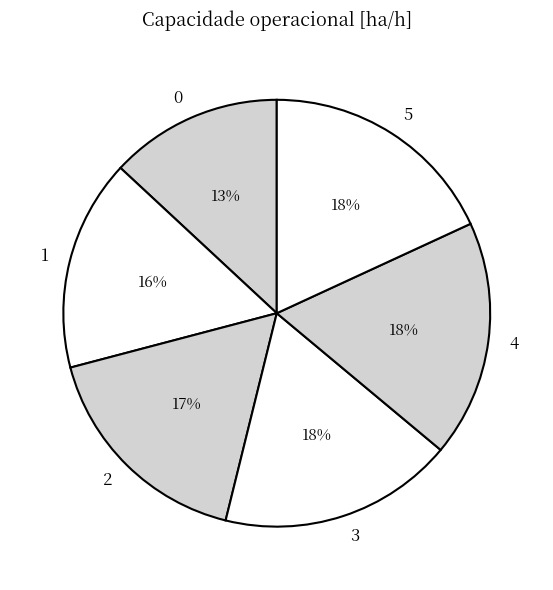

Is it true that 1 is 16% of the pie?

True